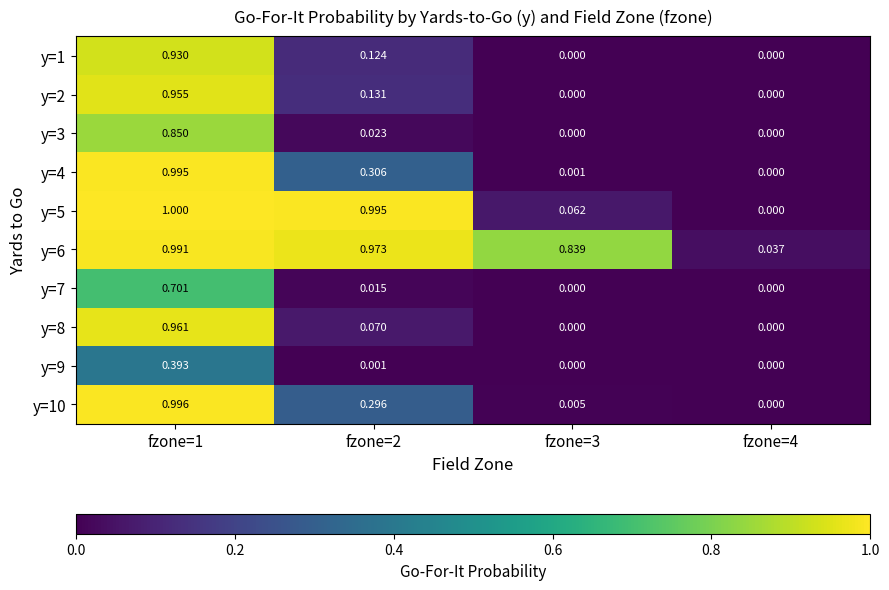

At how many categories does at least one series exceed 0?

4